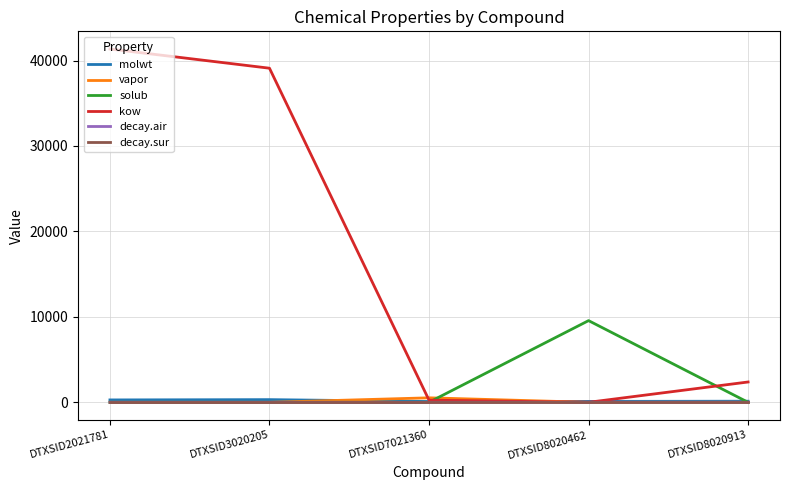

Which series has the largest range (max minus min)?

kow